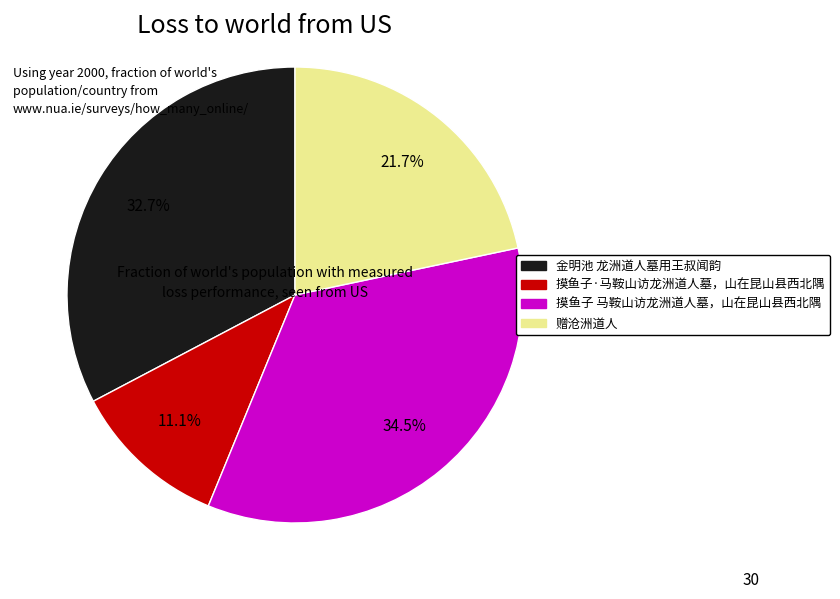

Which slice is the largest?

摸鱼子 马鞍山访龙洲道人墓，山在昆山县西北隅